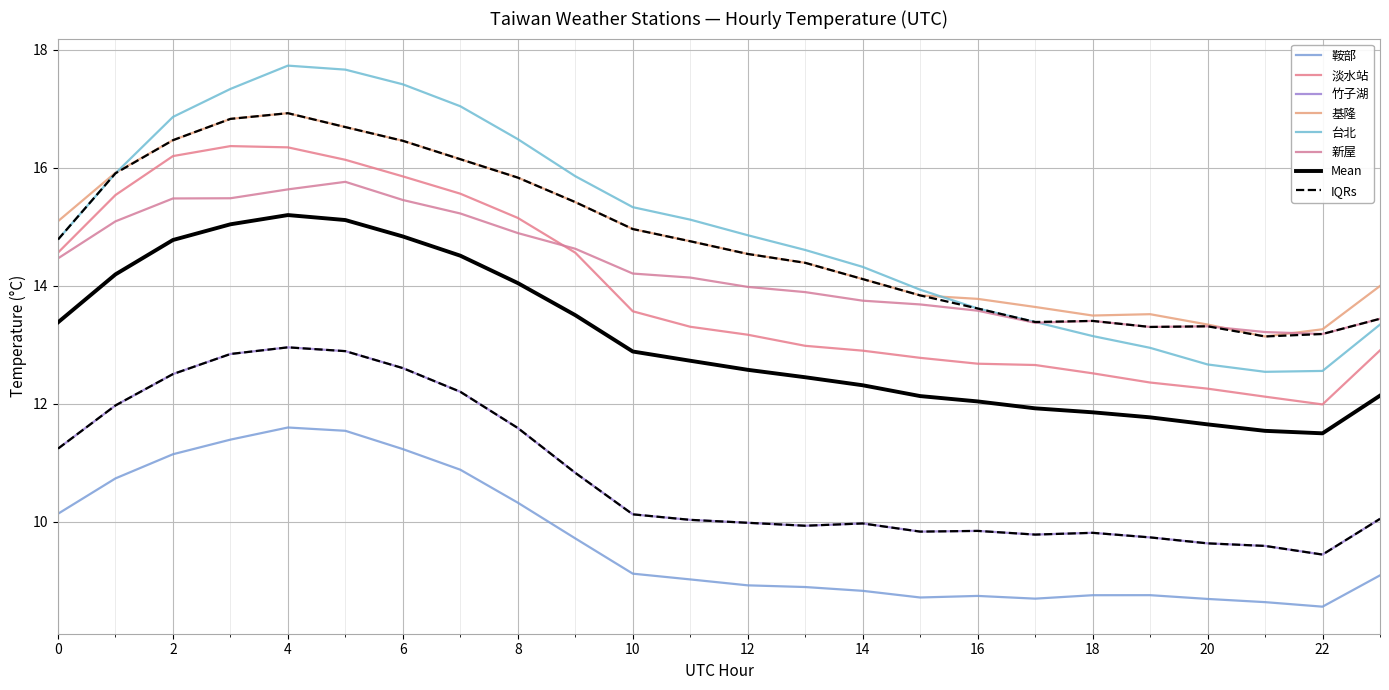

What is the sum of all 淡水站 values?

334.5